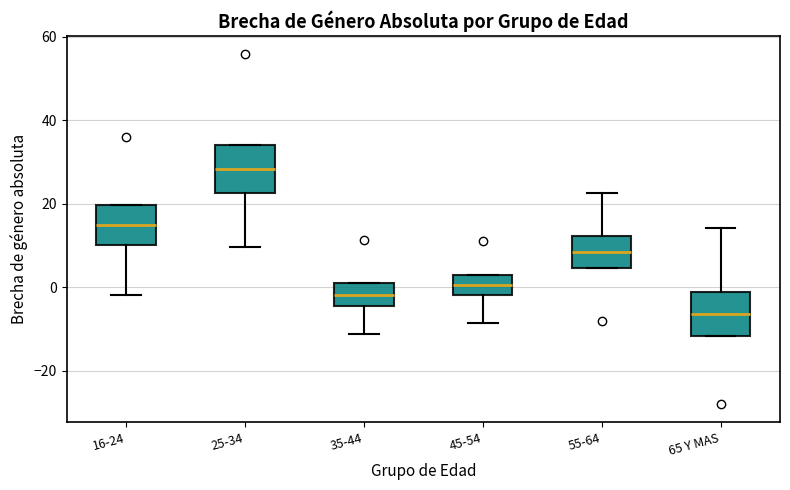

Where is the upper edge of the box for 35-44 on the y-axis? The values are not printed on the chart, so give them approximately, as read against the axis.

2